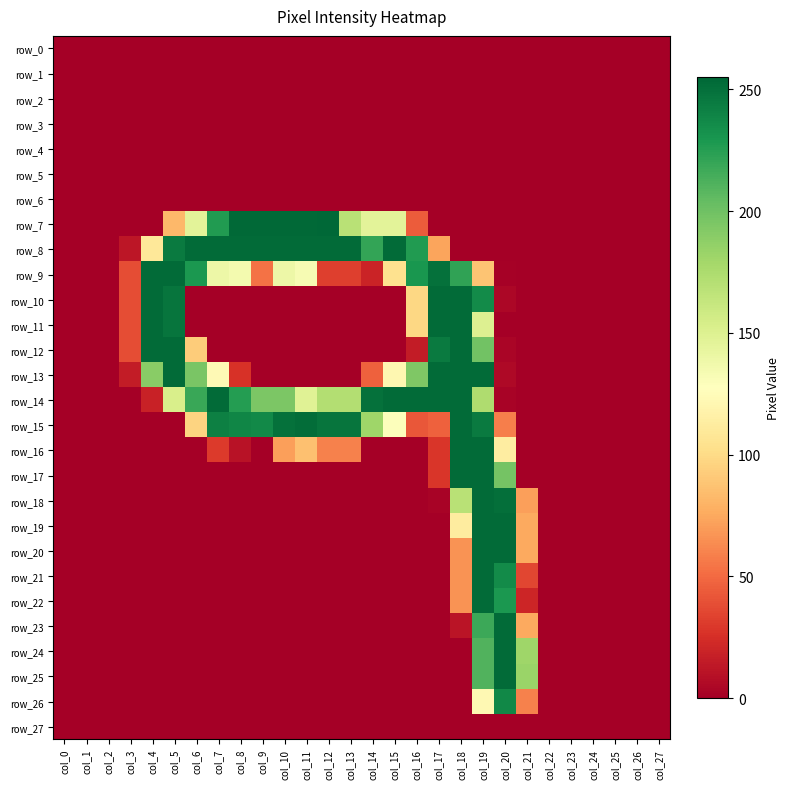

The row_20 series shows 112 at col_2. True or false?

False